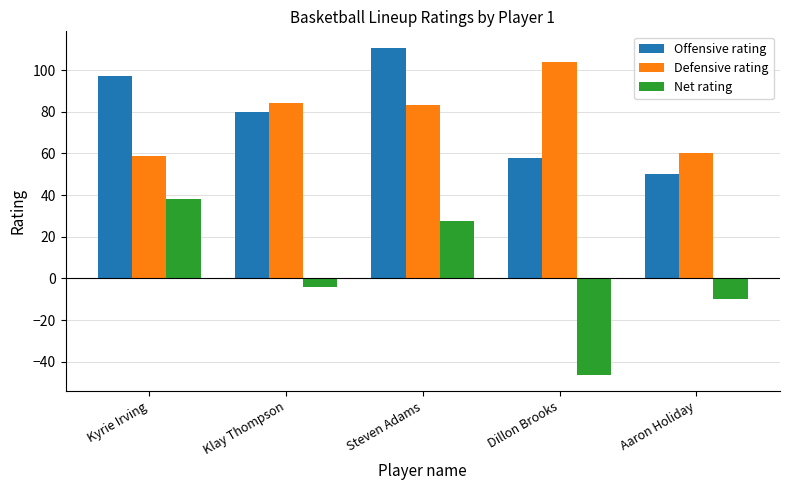

Which label corresponds to the smallest value in the chart?

Dillon Brooks